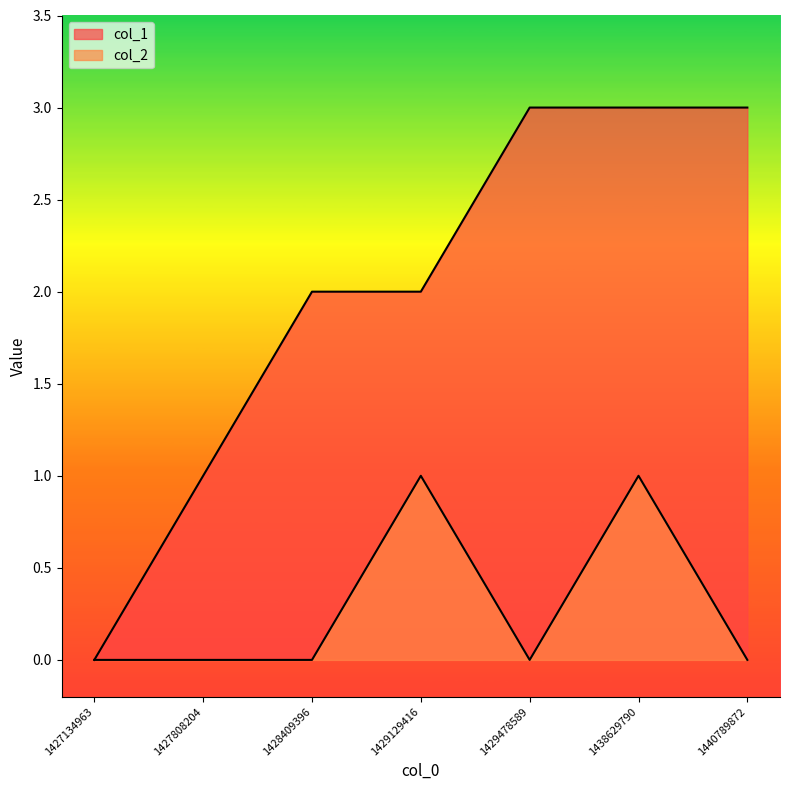

How many positive values does the col_2 series have?

2